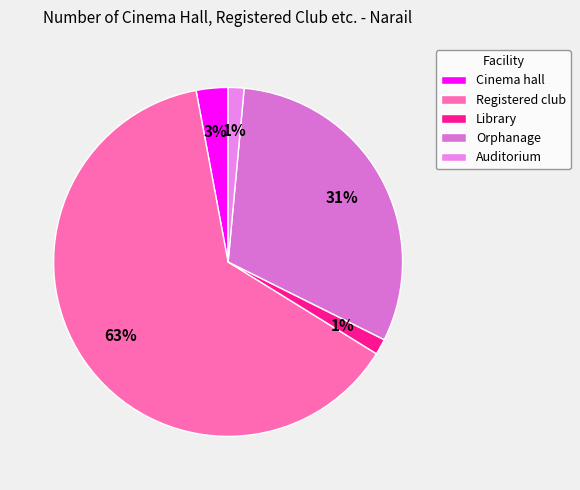

How many slices are in this pie chart?

5